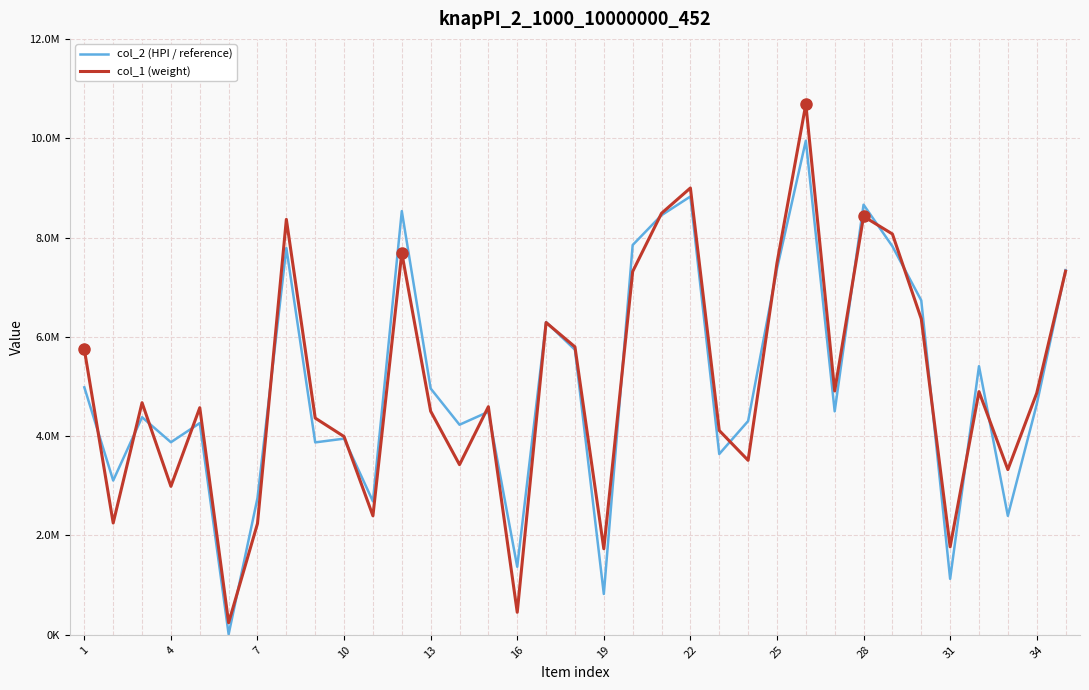

In col_1 (weight), how many points are higher than both neighbors (excluding endpoints)?

10